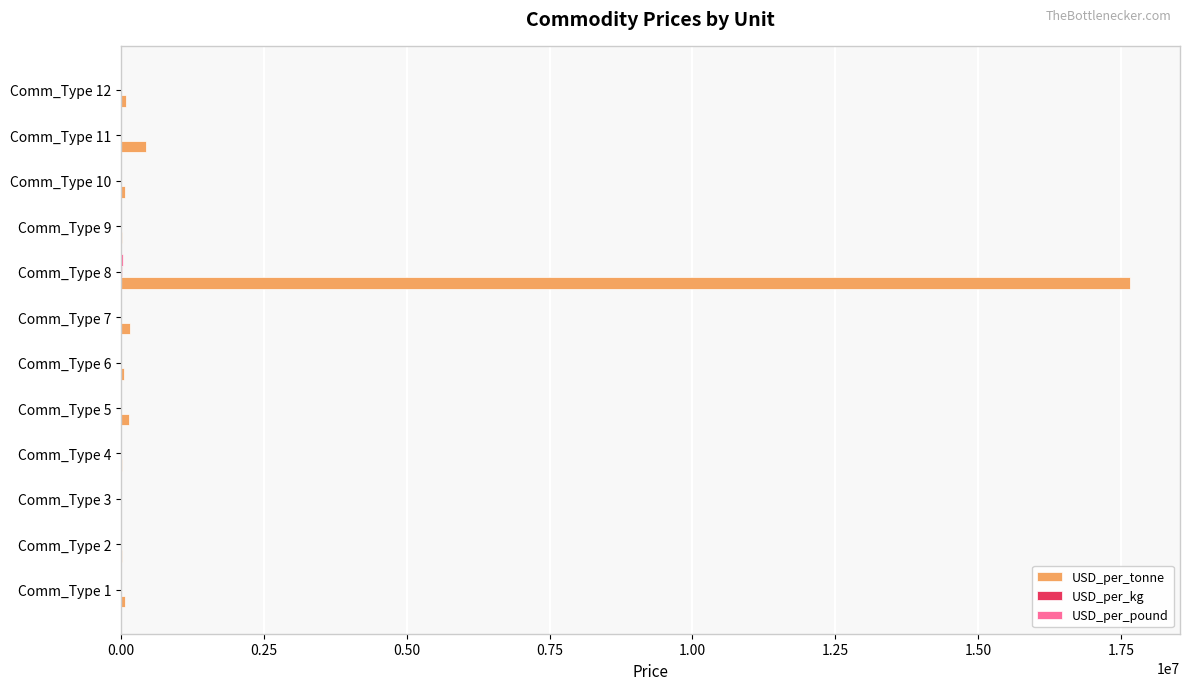

Which label corresponds to the largest value in the chart?

Comm_Type 8